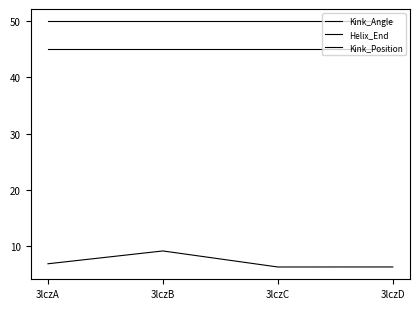

List the labels in order of Helix_End value, smallest first.

3lczA, 3lczB, 3lczC, 3lczD